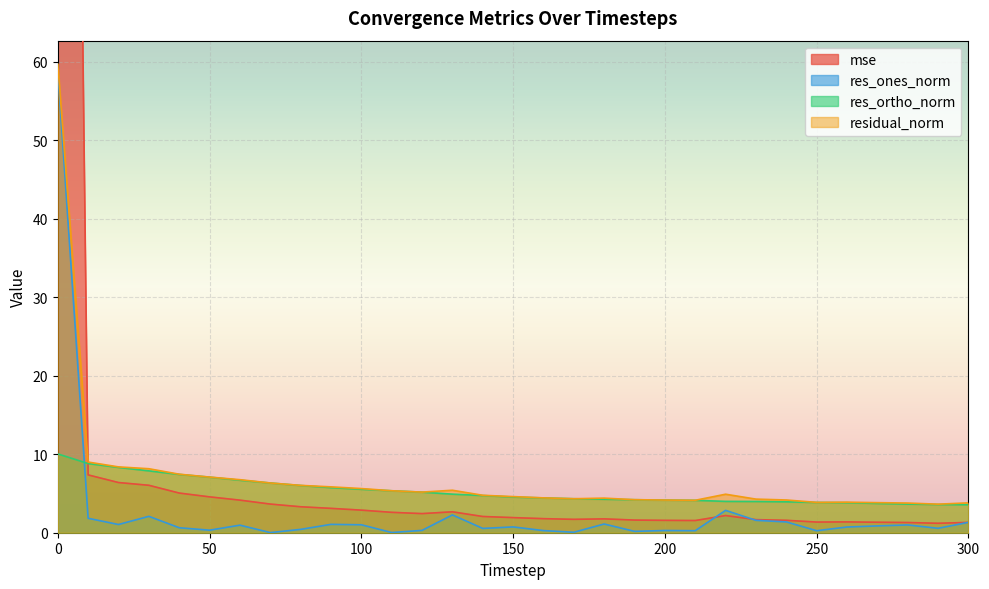

What is the sum of all residual_norm values?

217.5